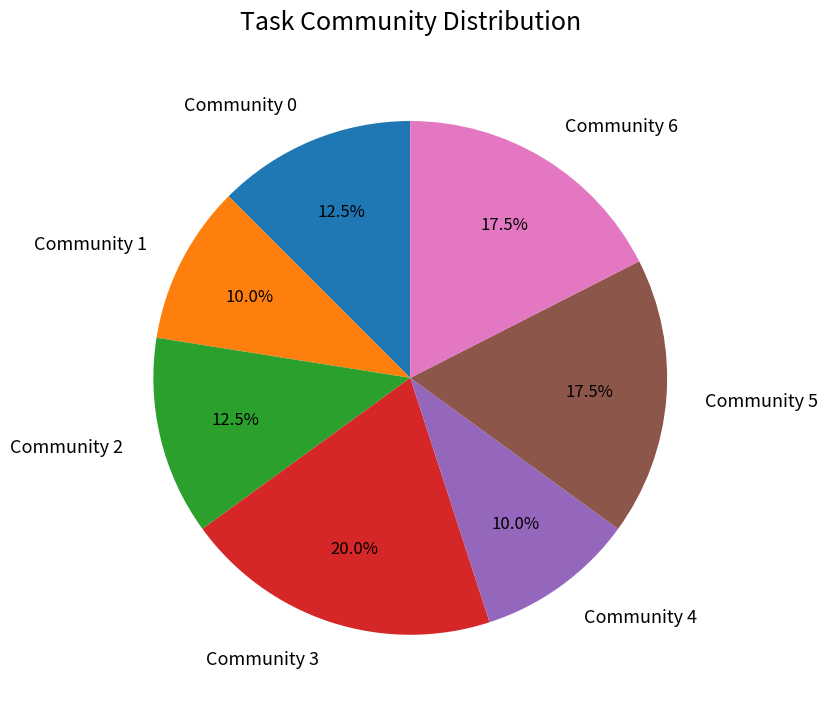

Which category has the biggest portion of the pie?

Community 3